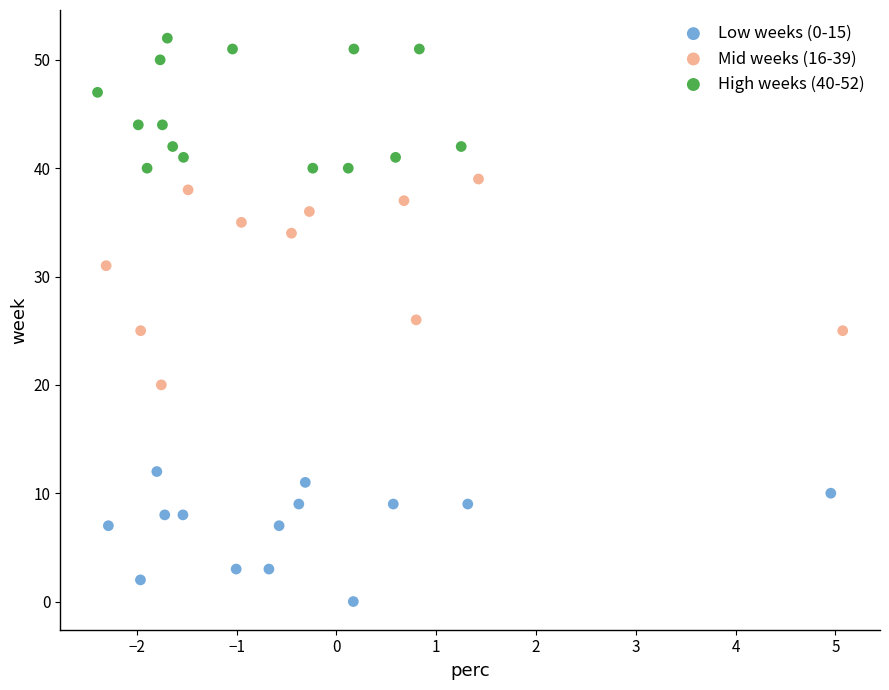

What are all the series names shown in the legend?

Low weeks (0-15), Mid weeks (16-39), High weeks (40-52)